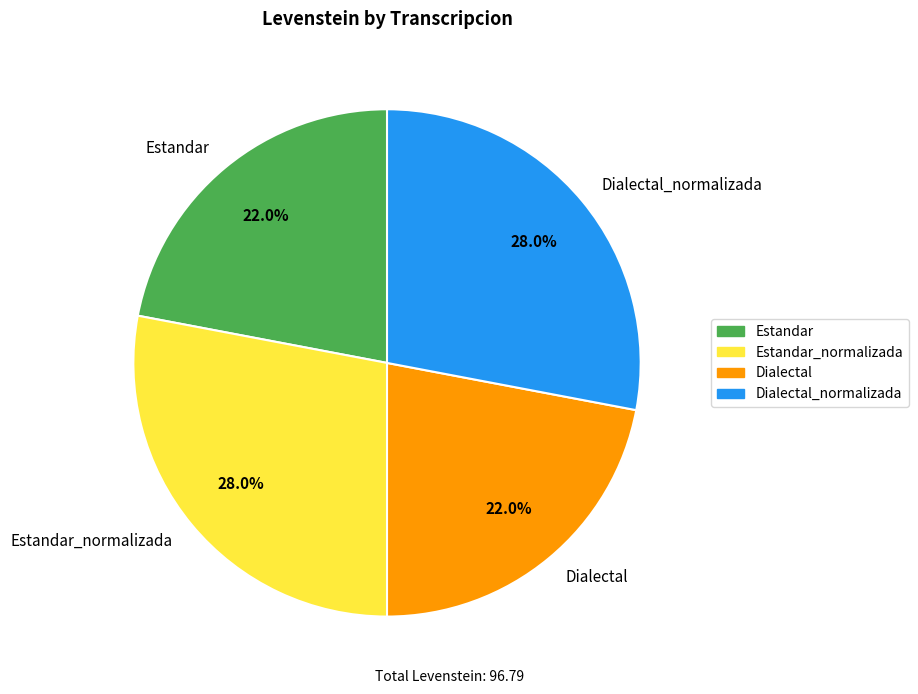

The Estandar slice represents 22% of the pie. True or false?

True